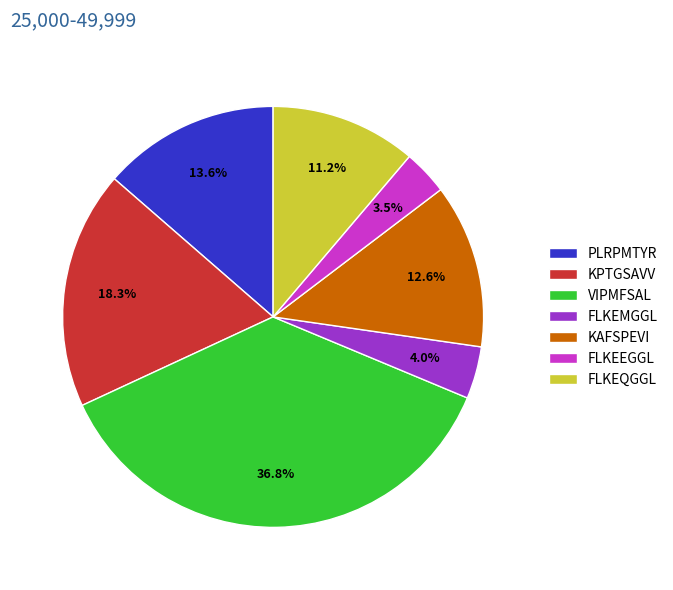

How much of the chart is everything except FLKEMGGL?

96.0%